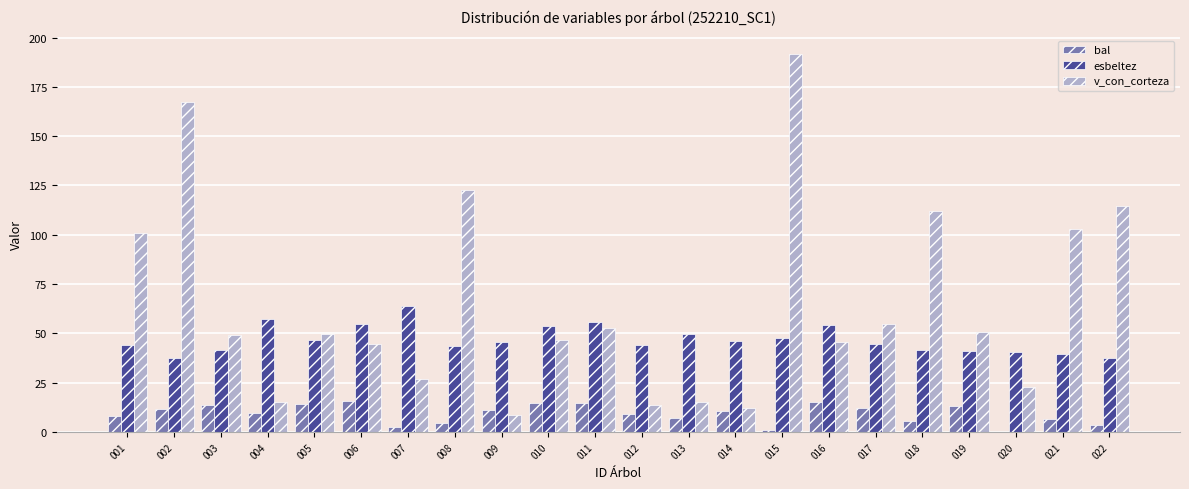

What is the sum of all bal values?

204.5